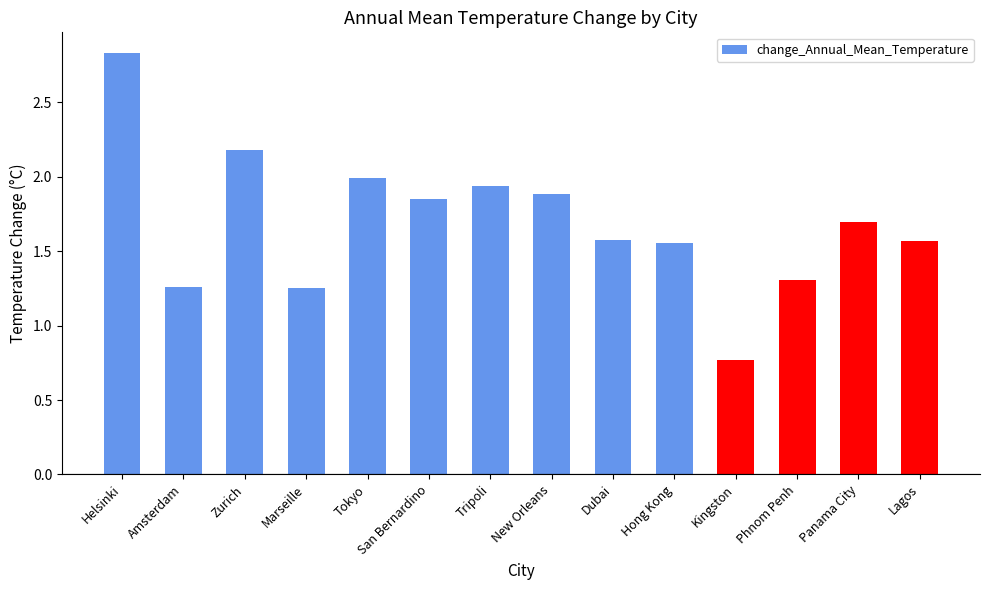

What is the maximum value shown in the chart?

2.8